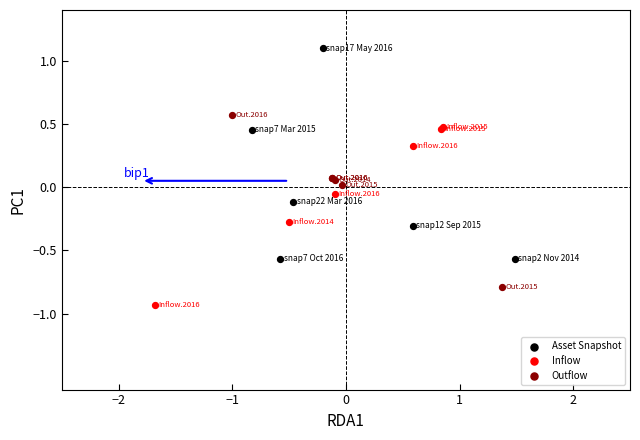

Which series reaches the maximum Y coordinate?

Asset Snapshot